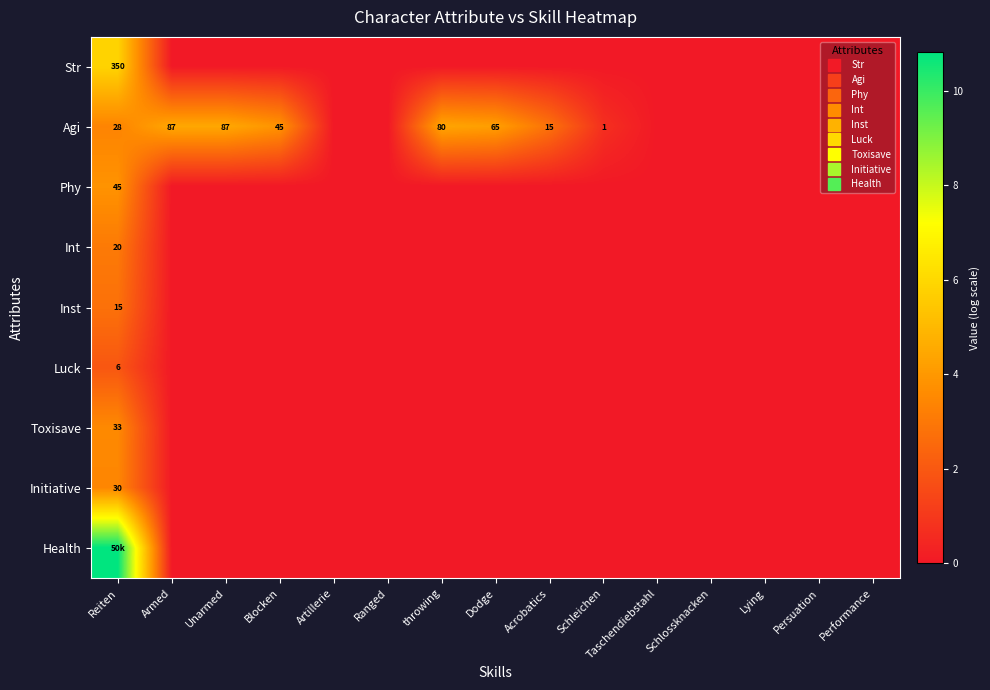

How many categories are shown in the chart?

15